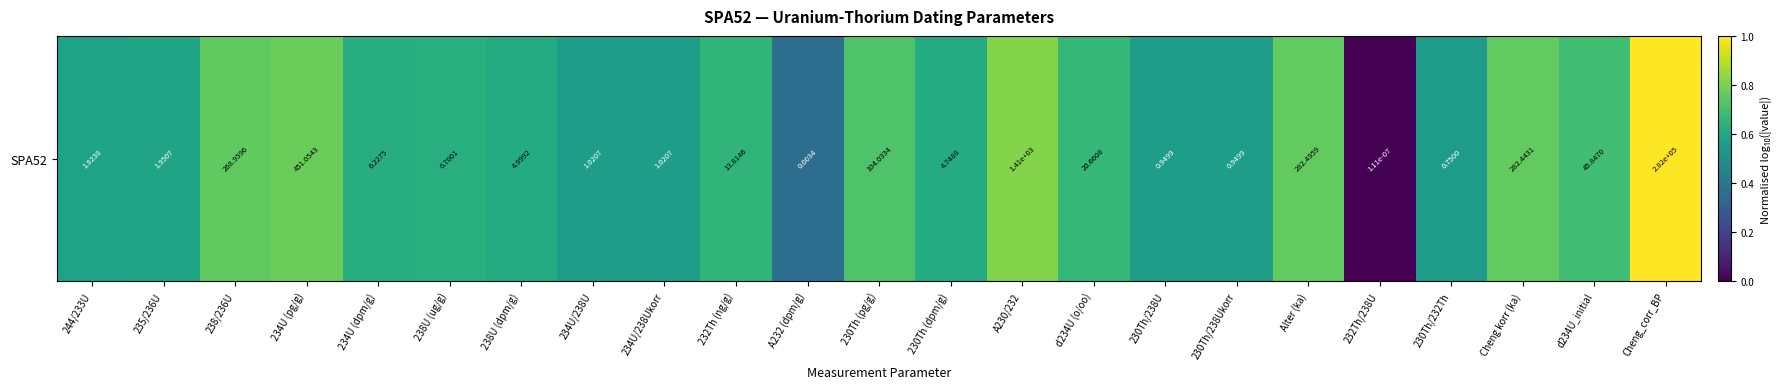

Reading right to left, what are all the values shown in this chart?

Cheng_corr_BP=1.0	d234U_initial=0.7	Cheng korr (ka)=0.8	230Th/232Th=0.6	232Th/238U=0.0	Alter (ka)=0.8	230Th/238Ukorr=0.6	230Th/238U=0.6	d234U (o/oo)=0.7	A230/232=0.8	230Th (dpm/g)=0.6	230Th (pg/g)=0.7	A232 (dpm/g)=0.4	232Th (ng/g)=0.7	234U/238Ukorr=0.6	234U/238U=0.6	238U (dpm/g)=0.6	238U (ug/g)=0.6	234U (dpm/g)=0.6	234U (pg/g)=0.8	238/236U=0.8	235/236U=0.6	244/233U=0.6